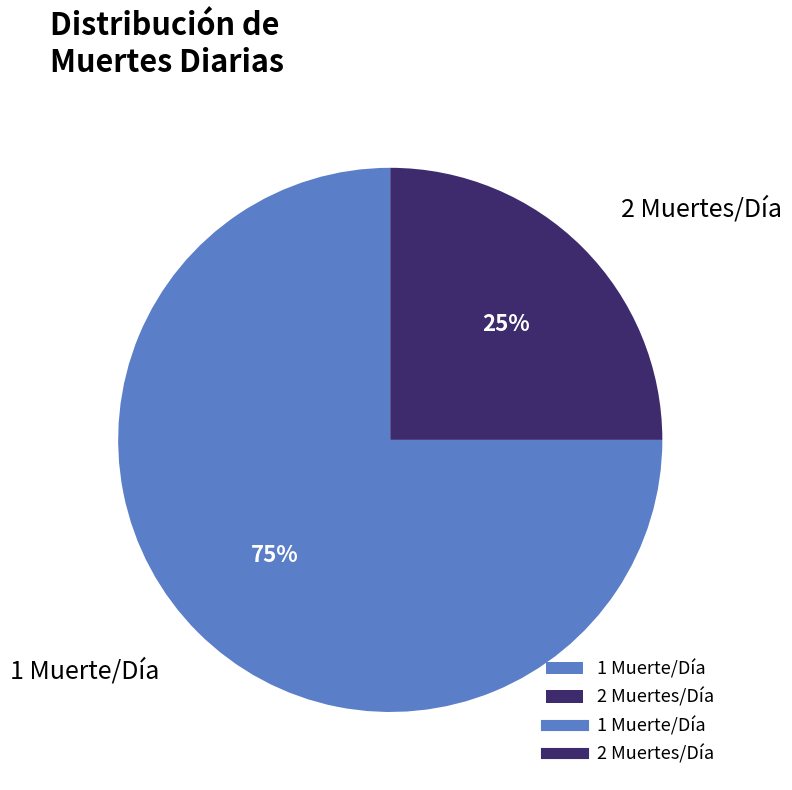

Which has a higher value, 1 Muerte/Día or 2 Muertes/Día?

1 Muerte/Día